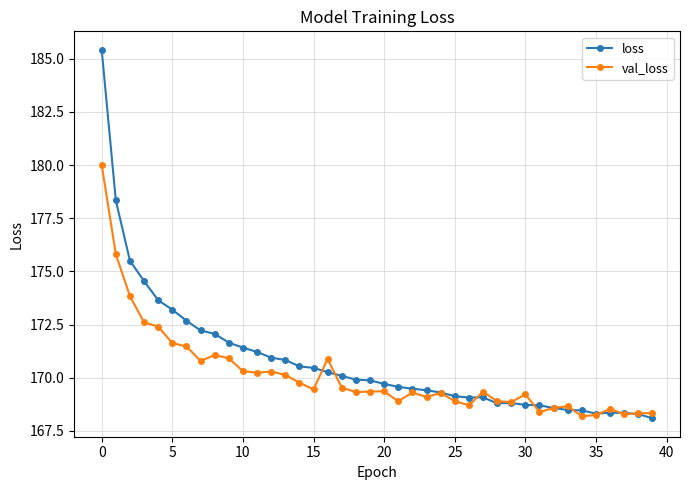

Which series has the largest range (max minus min)?

loss